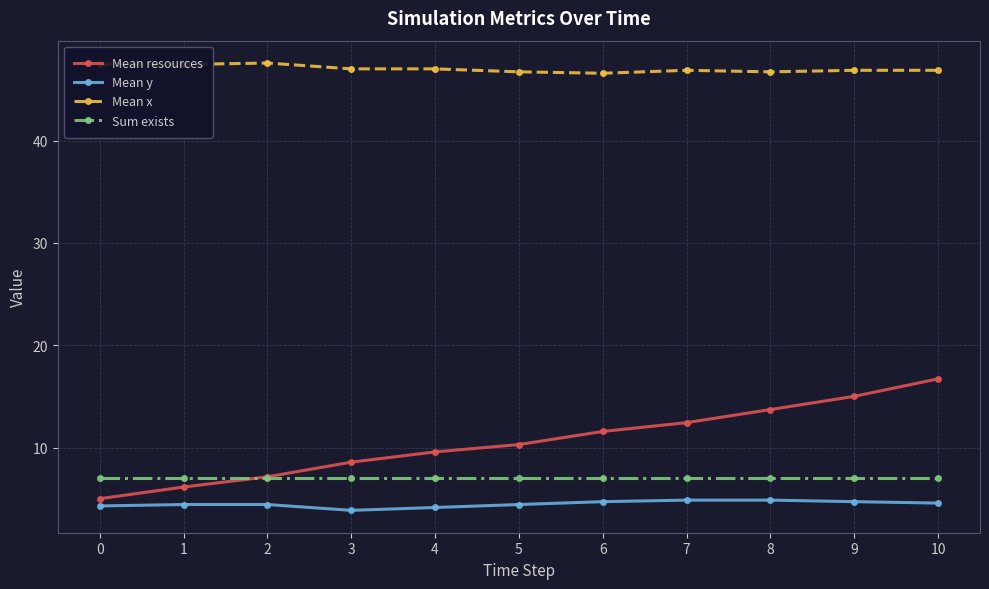

True or false: Mean x and Mean resources intersect in this chart.

False